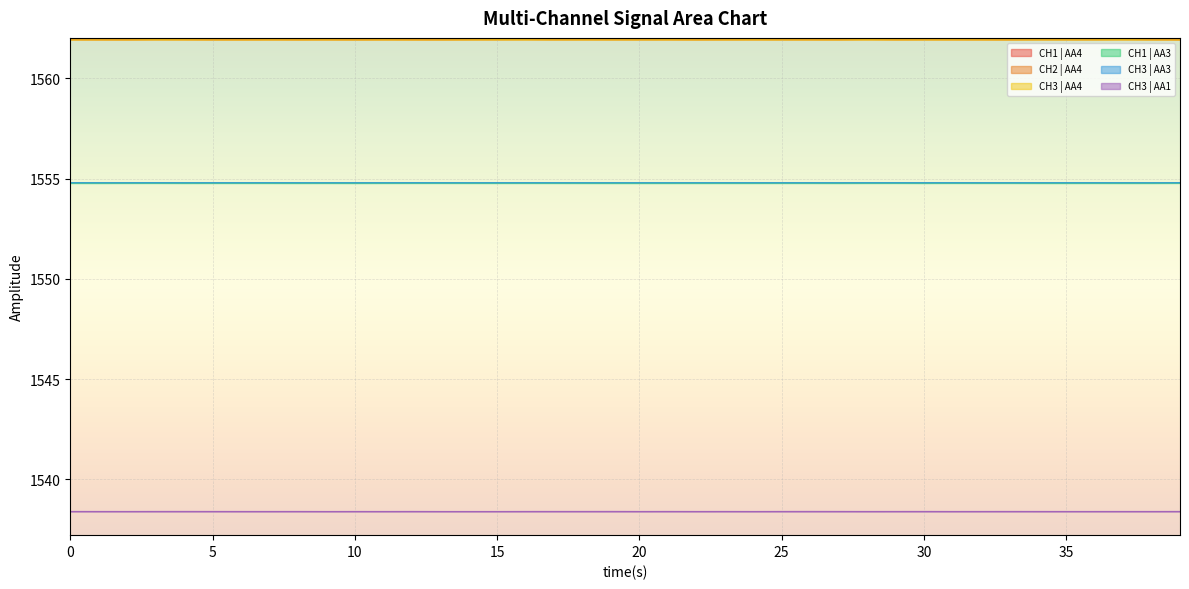

Reading left to right, what are all the values shown in this chart?

CH1 | AA4: 1561.9	1561.9	1561.9	1562.0	1562.0	1561.9	1561.9	1561.9	1561.9	1561.9	1561.9	1561.9	1561.9	1561.9	1562.0	1562.0	1562.0	1561.9	1562.0	1561.9	1561.9	1562.0	1561.9	1561.9	1562.0	1561.9	1561.9	1561.9	1562.0	1561.9	1562.0	1561.9	1561.9	1561.9	1562.0	1562.0	1562.0	1562.0	1561.9	1561.9
CH2 | AA4: 1562.0	1562.0	1562.0	1562.0	1562.0	1562.0	1562.0	1562.0	1562.0	1562.0	1562.0	1562.0	1562.0	1562.0	1562.0	1562.0	1562.0	1562.0	1562.0	1562.0	1562.0	1562.0	1562.0	1562.0	1562.0	1562.0	1562.0	1562.0	1562.0	1562.0	1562.0	1562.0	1562.0	1562.0	1562.0	1562.0	1562.0	1562.0	1562.0	1562.0
CH3 | AA4: 1561.9	1561.9	1561.9	1561.9	1561.9	1561.9	1561.9	1561.9	1561.9	1561.9	1561.9	1561.9	1561.9	1561.9	1561.9	1561.9	1561.9	1561.9	1561.9	1561.9	1561.9	1561.9	1561.9	1561.9	1561.9	1561.9	1561.9	1561.9	1561.9	1561.9	1561.9	1561.9	1561.9	1561.9	1561.9	1561.9	1561.9	1561.9	1561.9	1561.9
CH1 | AA3: 1554.8	1554.8	1554.8	1554.8	1554.8	1554.8	1554.8	1554.8	1554.8	1554.8	1554.8	1554.8	1554.8	1554.8	1554.8	1554.8	1554.8	1554.8	1554.8	1554.8	1554.8	1554.8	1554.8	1554.8	1554.8	1554.8	1554.8	1554.8	1554.8	1554.8	1554.8	1554.8	1554.8	1554.8	1554.8	1554.8	1554.8	1554.8	1554.8	1554.8
CH3 | AA3: 1554.8	1554.8	1554.8	1554.8	1554.8	1554.8	1554.8	1554.8	1554.8	1554.8	1554.8	1554.8	1554.8	1554.8	1554.8	1554.8	1554.8	1554.8	1554.8	1554.8	1554.8	1554.8	1554.8	1554.8	1554.8	1554.8	1554.8	1554.8	1554.8	1554.8	1554.8	1554.8	1554.8	1554.8	1554.8	1554.8	1554.8	1554.8	1554.8	1554.8
CH3 | AA1: 1538.4	1538.4	1538.4	1538.4	1538.4	1538.4	1538.4	1538.4	1538.4	1538.4	1538.4	1538.4	1538.4	1538.4	1538.4	1538.4	1538.4	1538.4	1538.4	1538.4	1538.4	1538.4	1538.4	1538.4	1538.4	1538.4	1538.4	1538.4	1538.4	1538.4	1538.4	1538.4	1538.4	1538.4	1538.4	1538.4	1538.4	1538.4	1538.4	1538.4